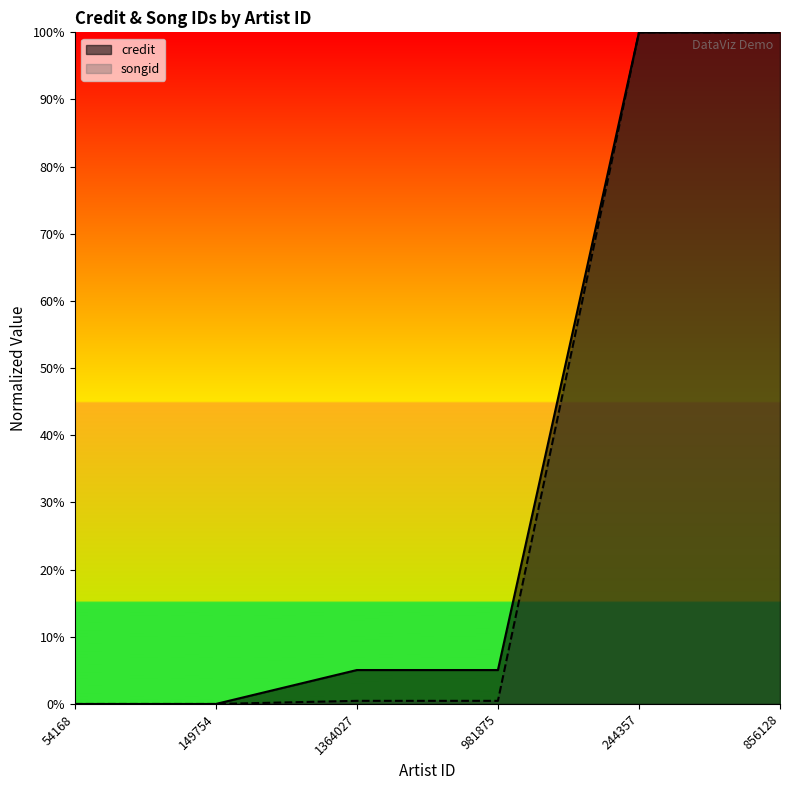

List the series in order of their overall mean, lowest first.

songid, credit